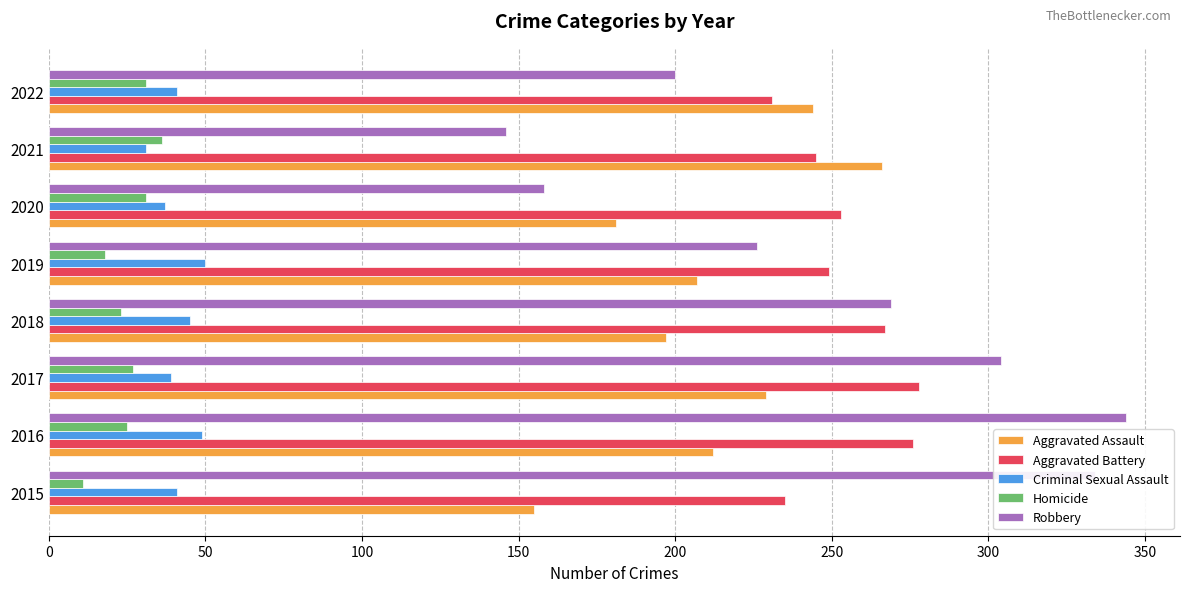

The Aggravated Battery series shows 113 at 2022. True or false?

False